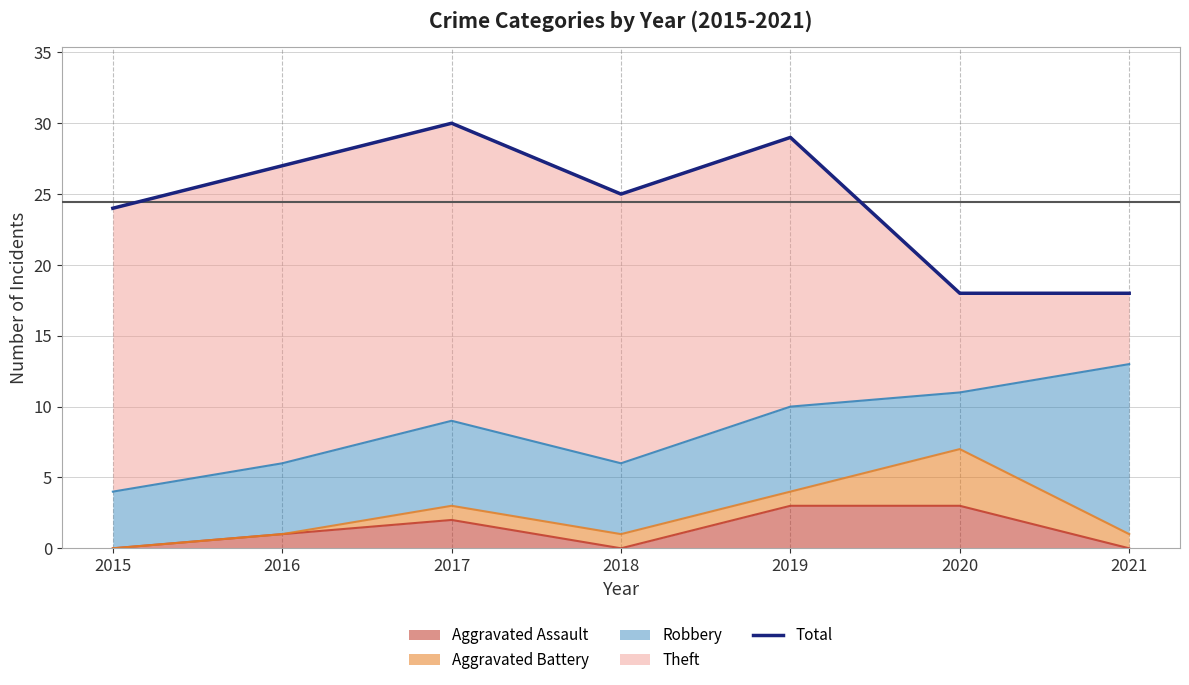

Reading left to right, what are all the values shown in this chart?

2015=24	2016=27	2017=30	2018=25	2019=29	2020=18	2021=18